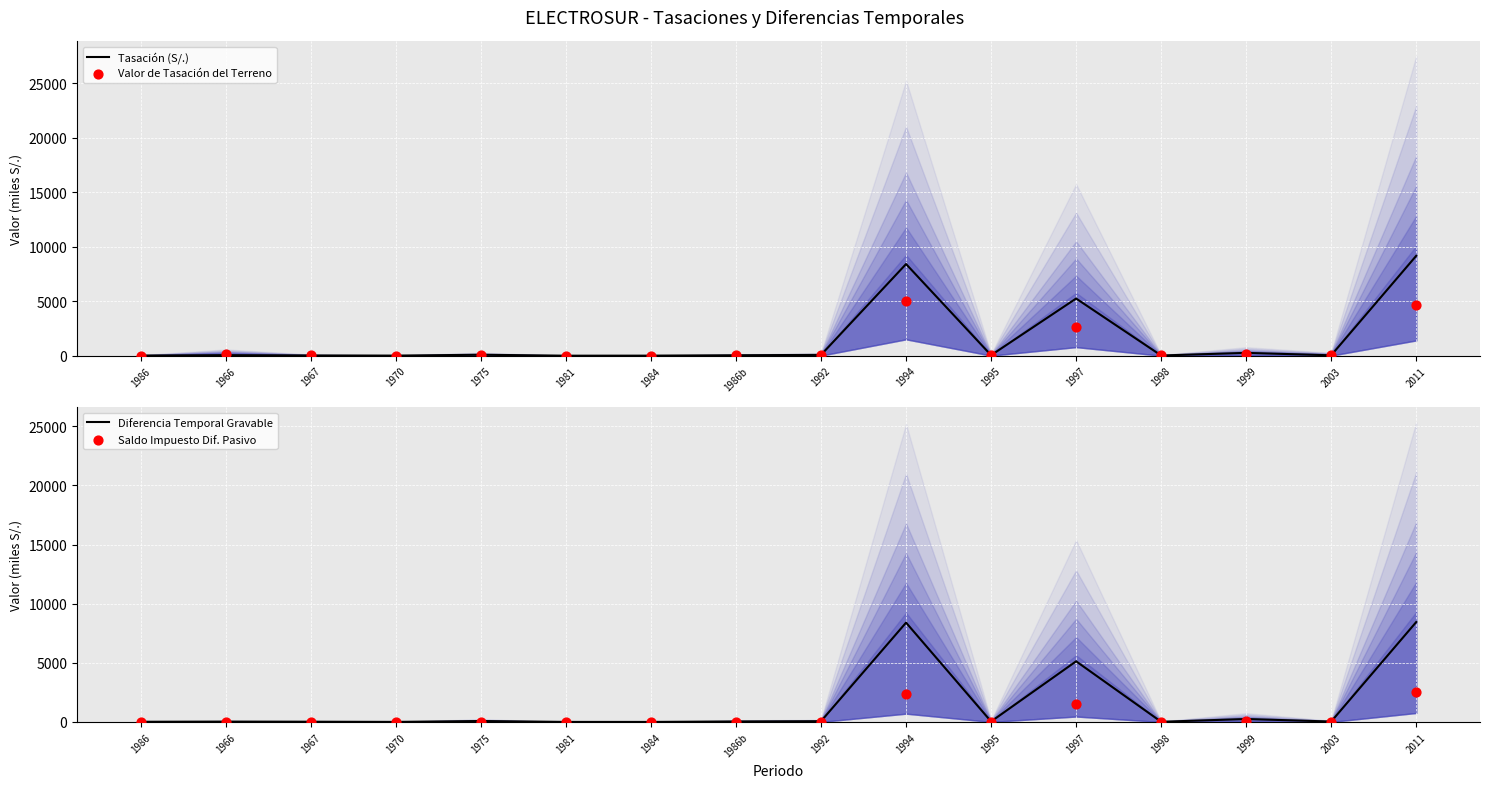

Which series contains the highest Y value?

Tasación (S/.)